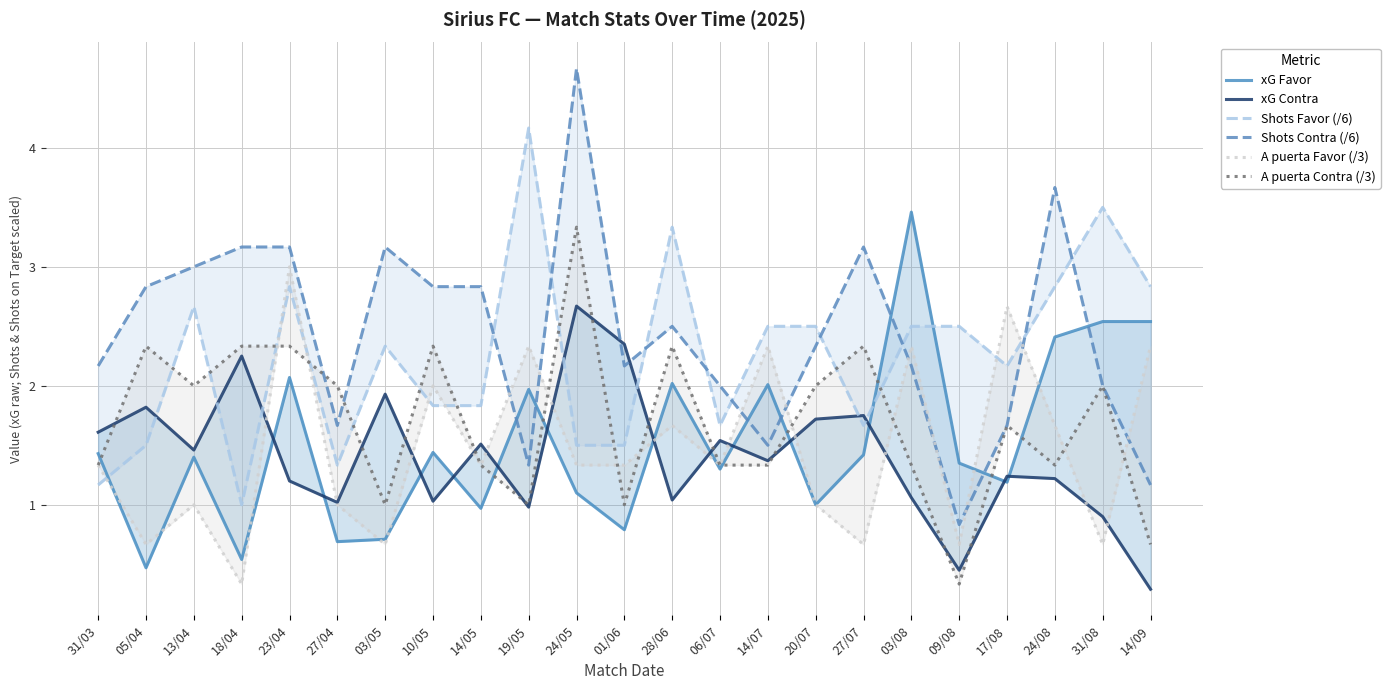

Where is xG Contra nearest to the value 1?

27/04